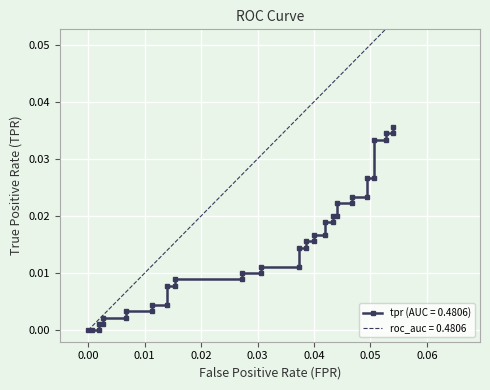

Is it true that the value at 7 is 0.0?

False